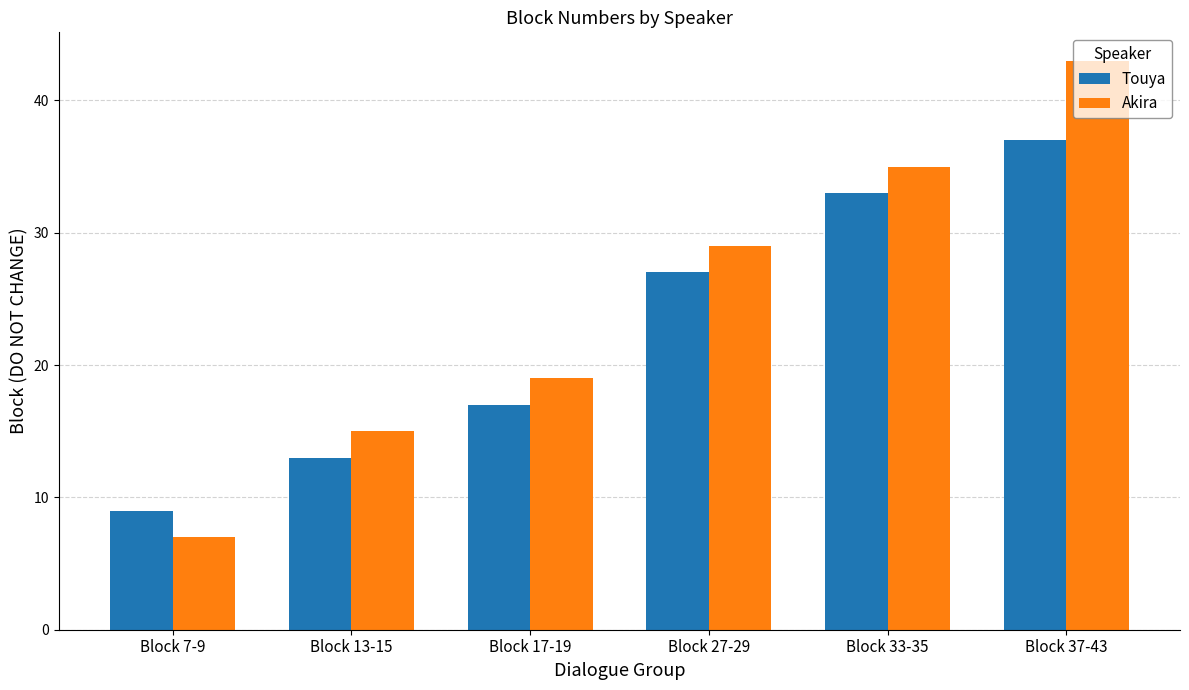

How many groups of bars are there?

6